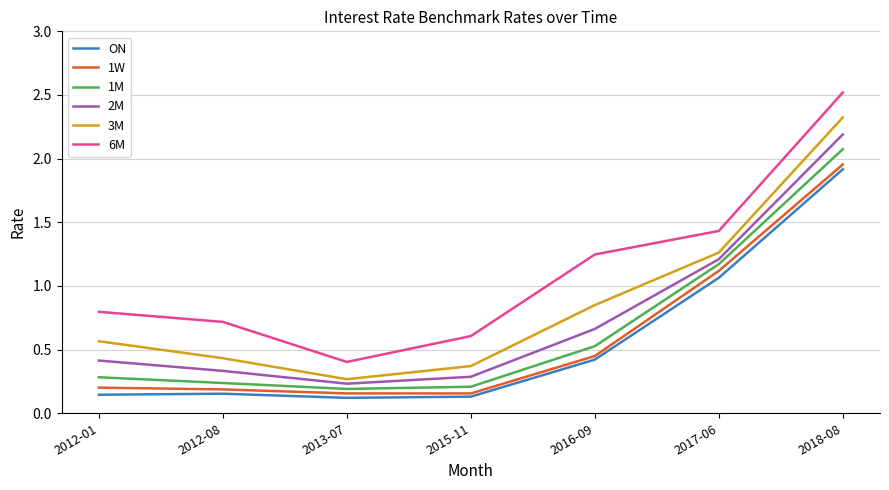

In ON, how many points are lower than both neighbors (excluding endpoints)?

1